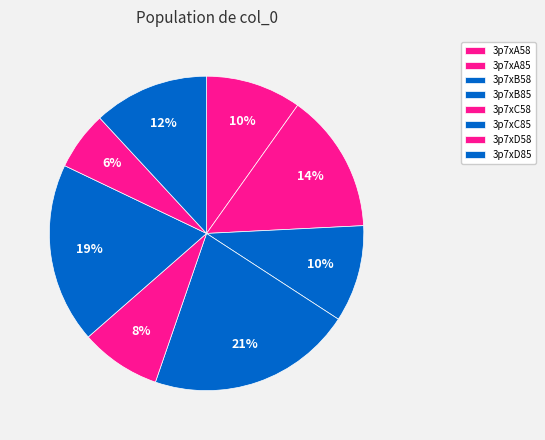

Rank the categories by value from highest to lowest.

3p7xB85, 3p7xC85, 3p7xA85, 3p7xD85, 3p7xB58, 3p7xA58, 3p7xC58, 3p7xD58